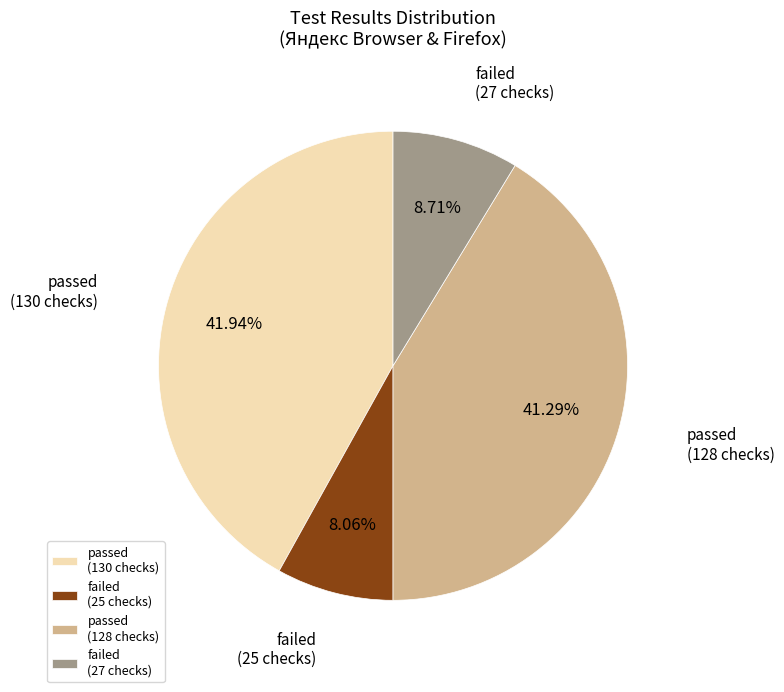

Rank the categories by value from lowest to highest.

failed (25 checks), failed (27 checks), passed (128 checks), passed (130 checks)